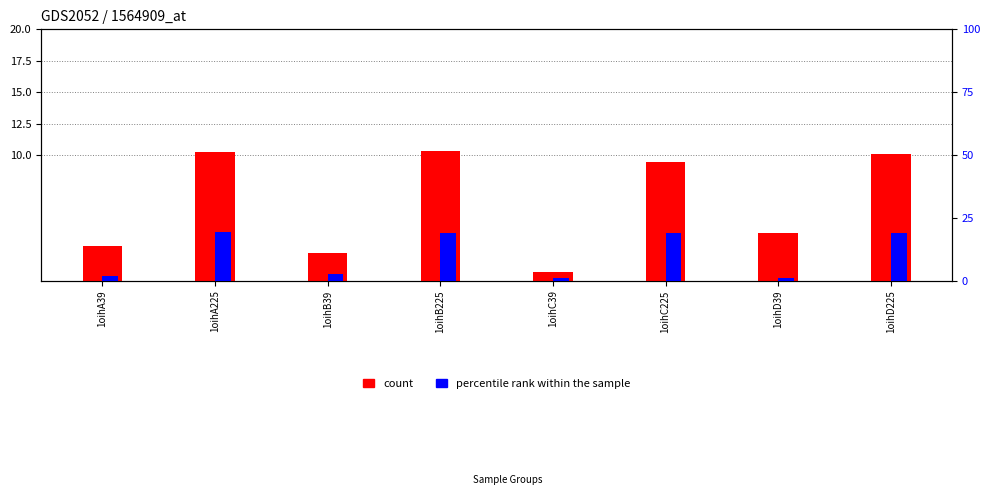

List the series in order of their peak value, lowest first.

count, percentile rank within the sample